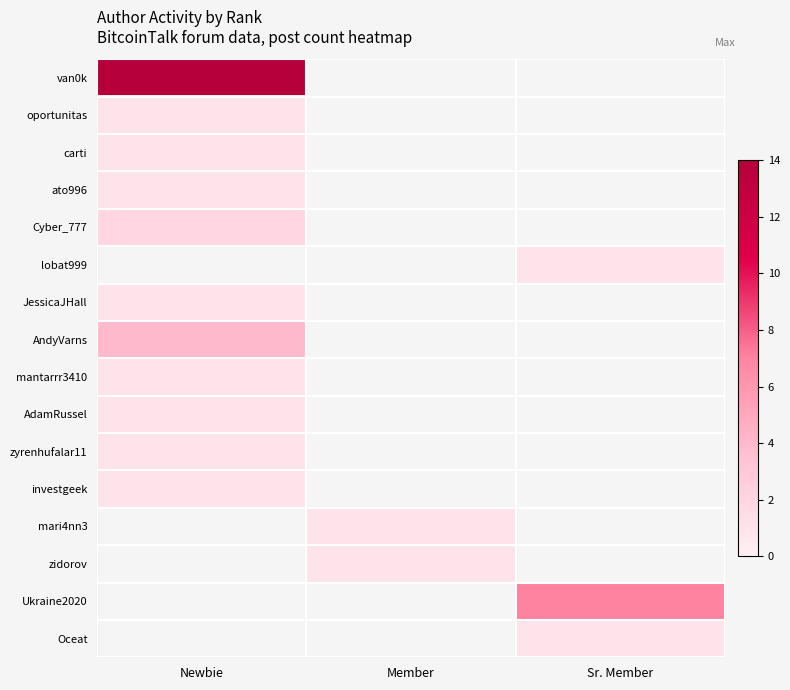

What is the maximum value shown in the chart?

14.0